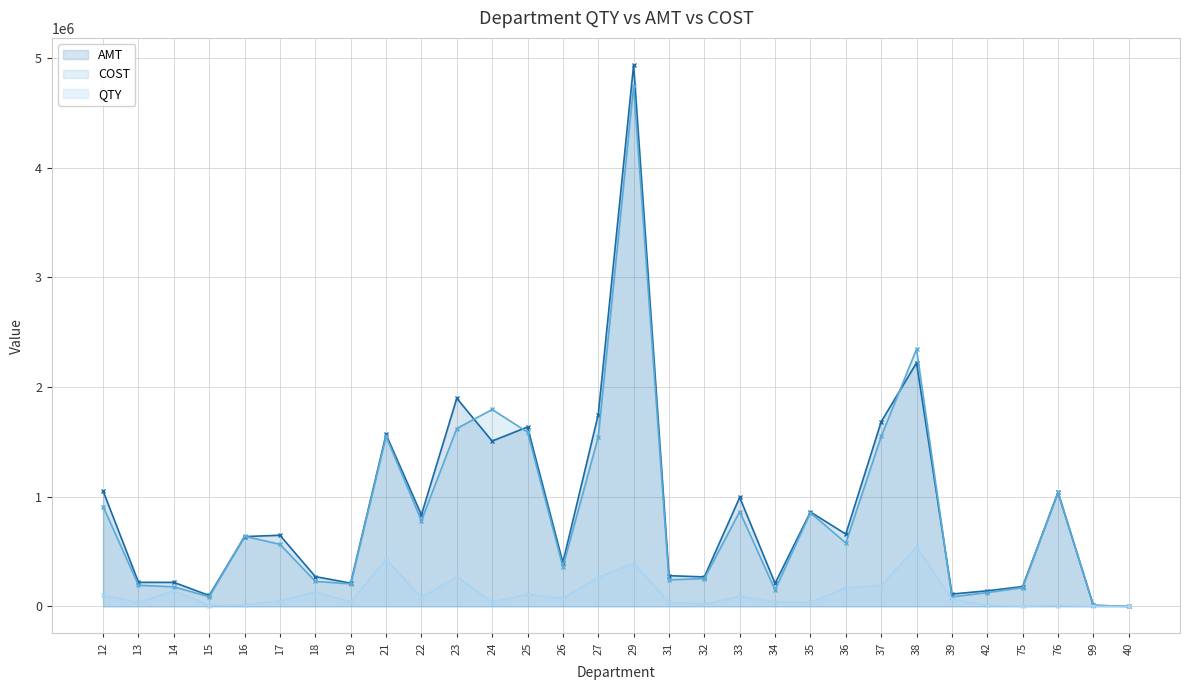

What are all the series names shown in the legend?

AMT, COST, QTY